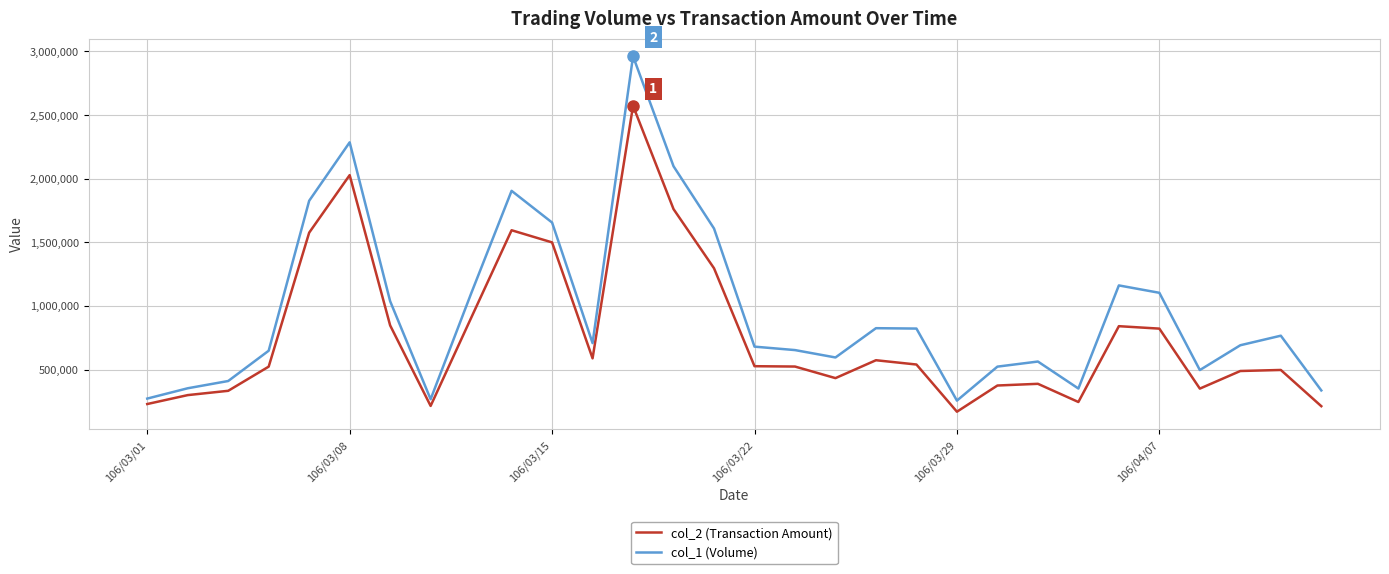

What is the minimum value shown in the chart?

169830